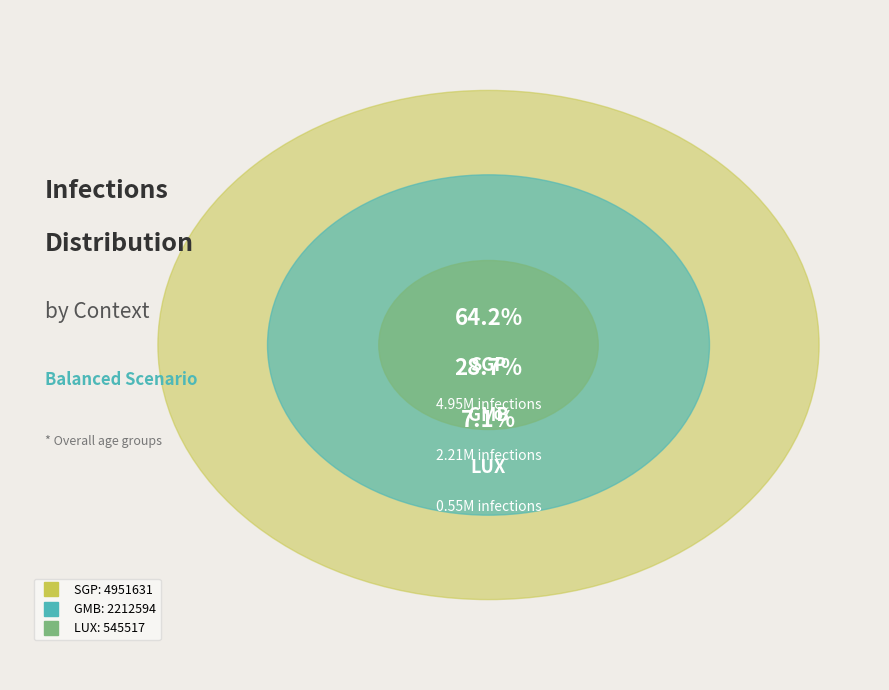

Count the number of slices in the pie.

3